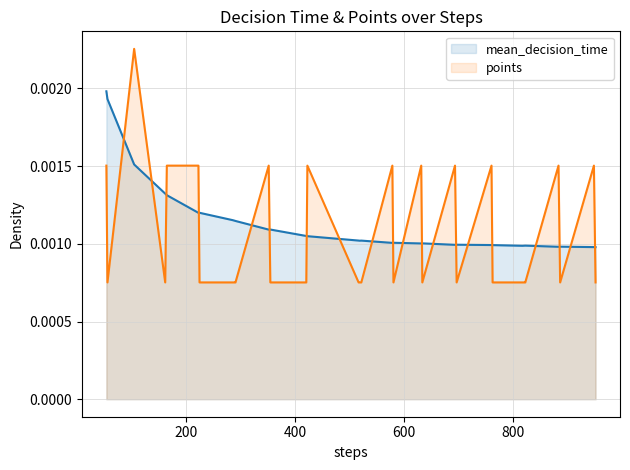

Which series has the largest range (max minus min)?

points